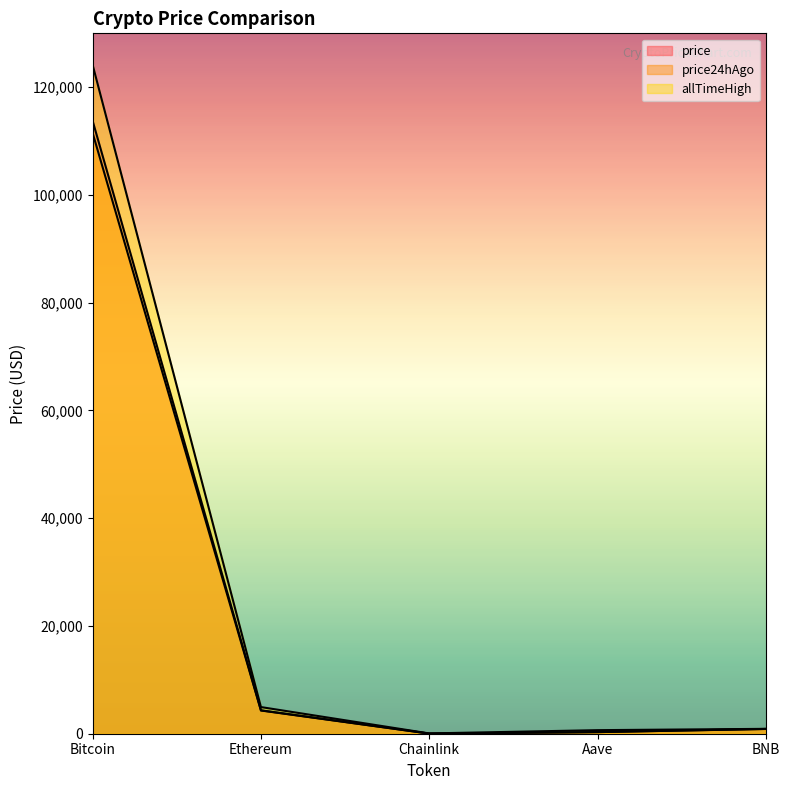

What is the average value of the price series?

23859.1